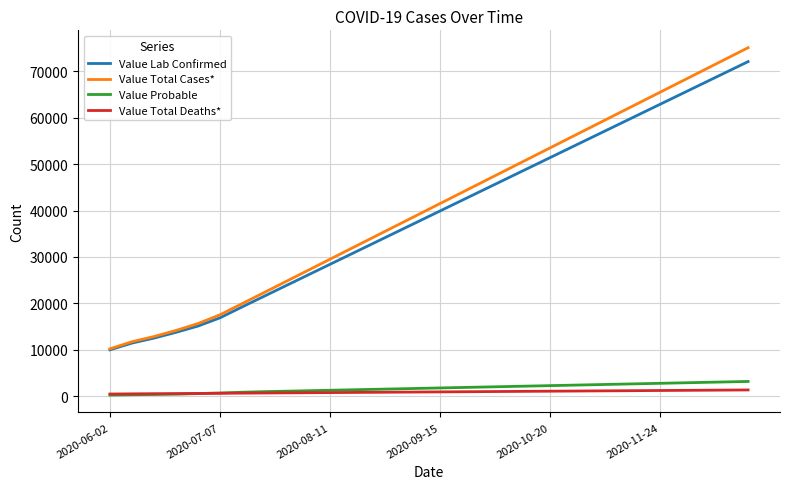

What is the smallest value displayed?

215